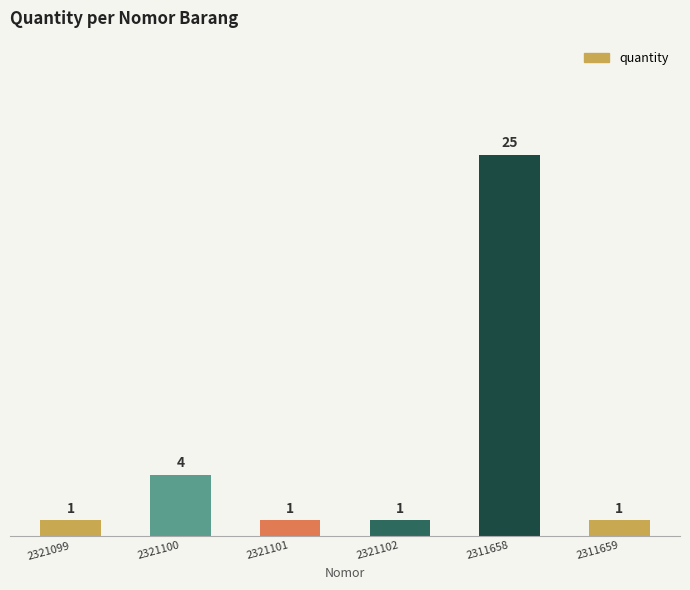

What position from the left is 2321102?

4